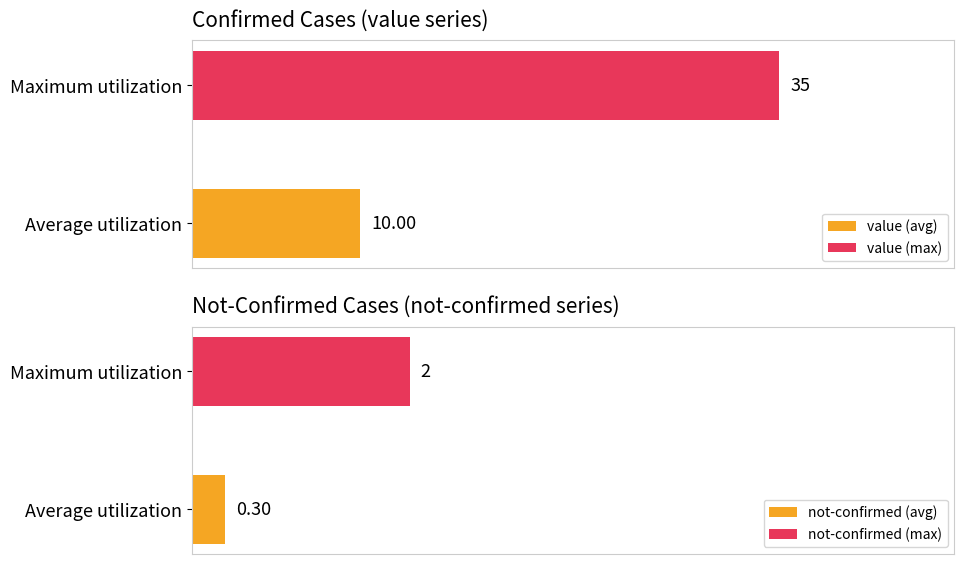

Does the chart contain any negative values?

No